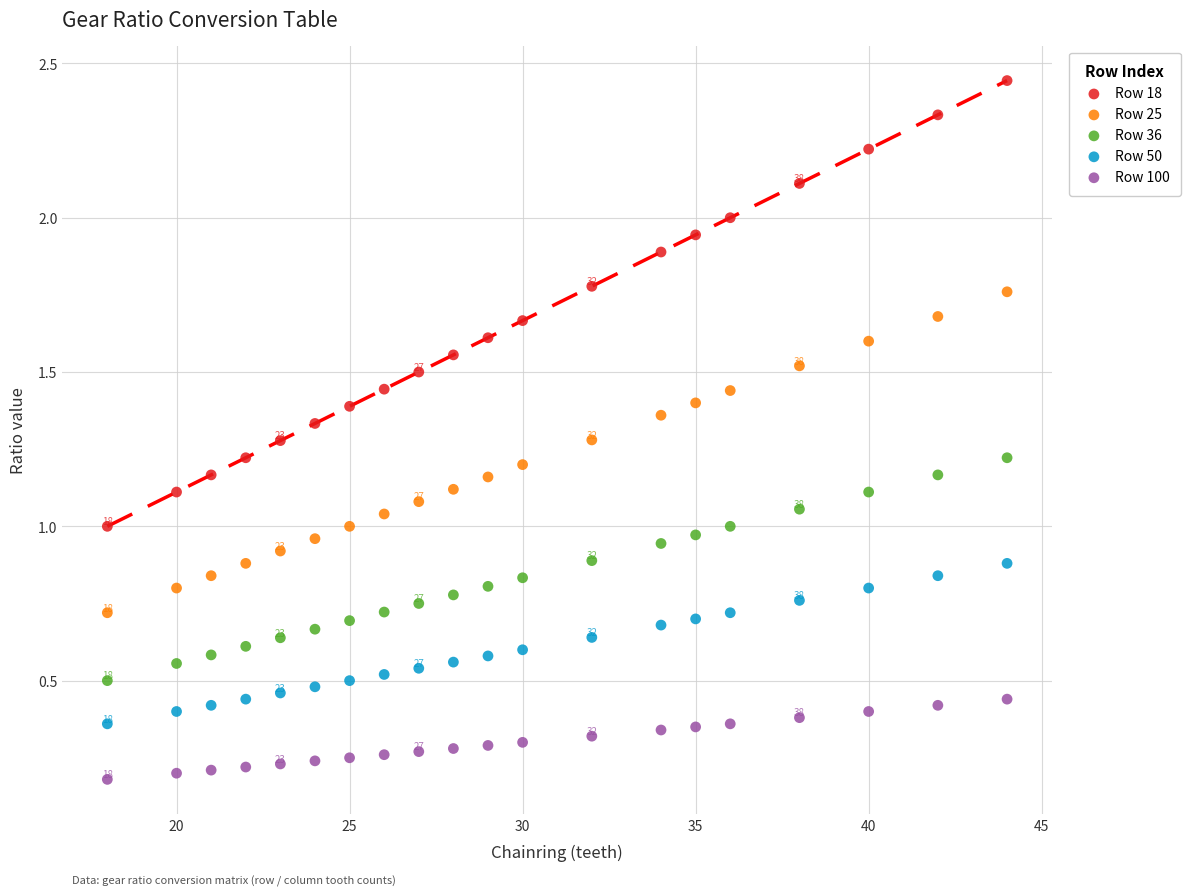

Which series reaches the minimum Y coordinate?

Row 100